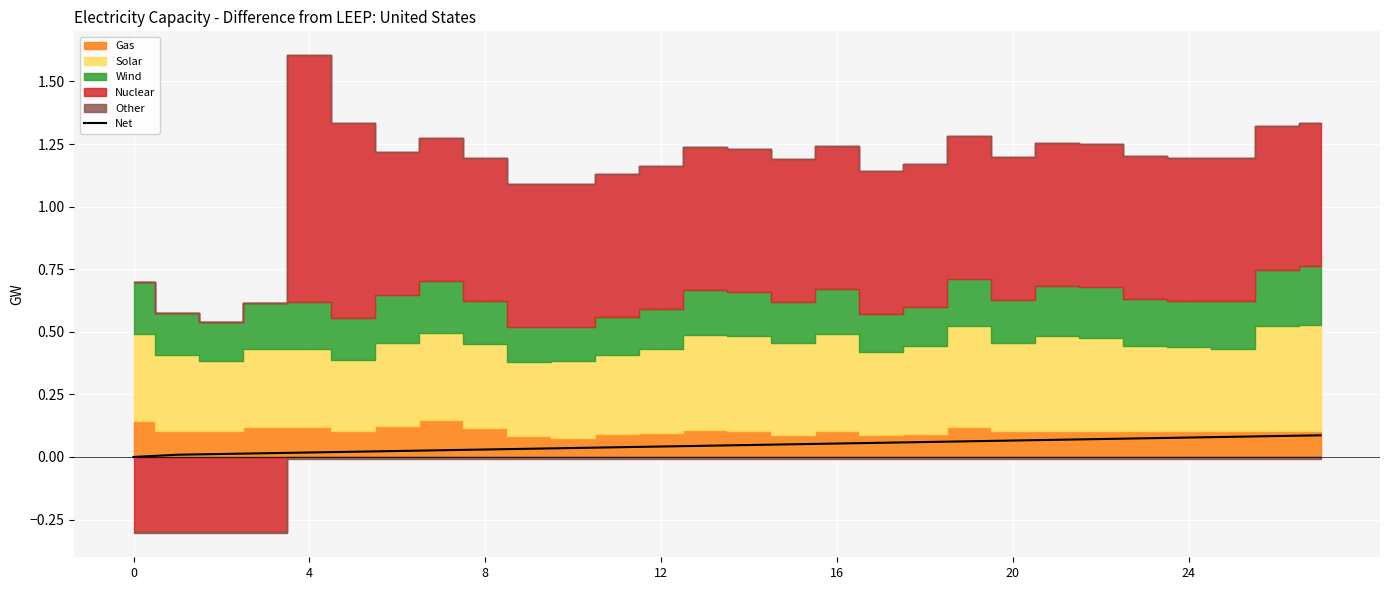

Read the value at 20.

0.1